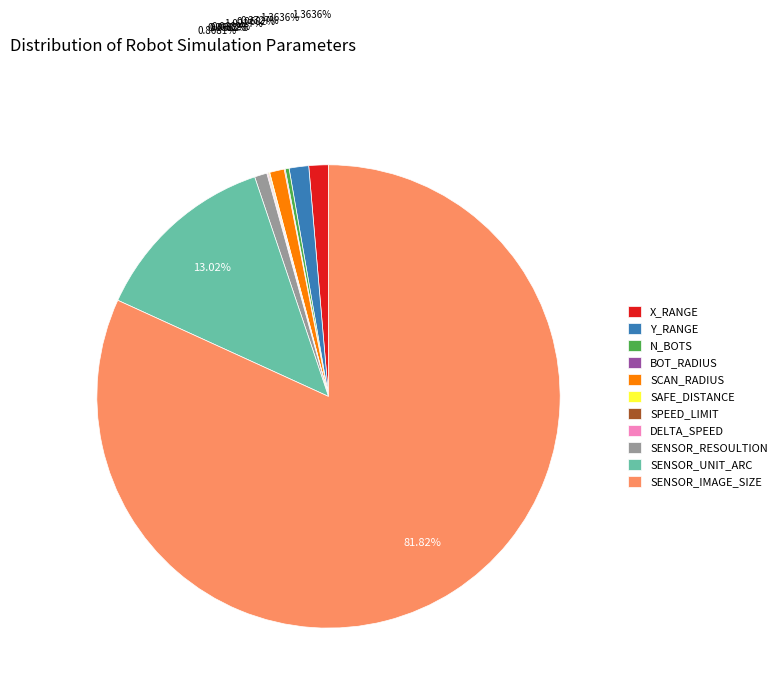

Is the sum of SENSOR_RESOULTION and SENSOR_UNIT_ARC greater than half?

No